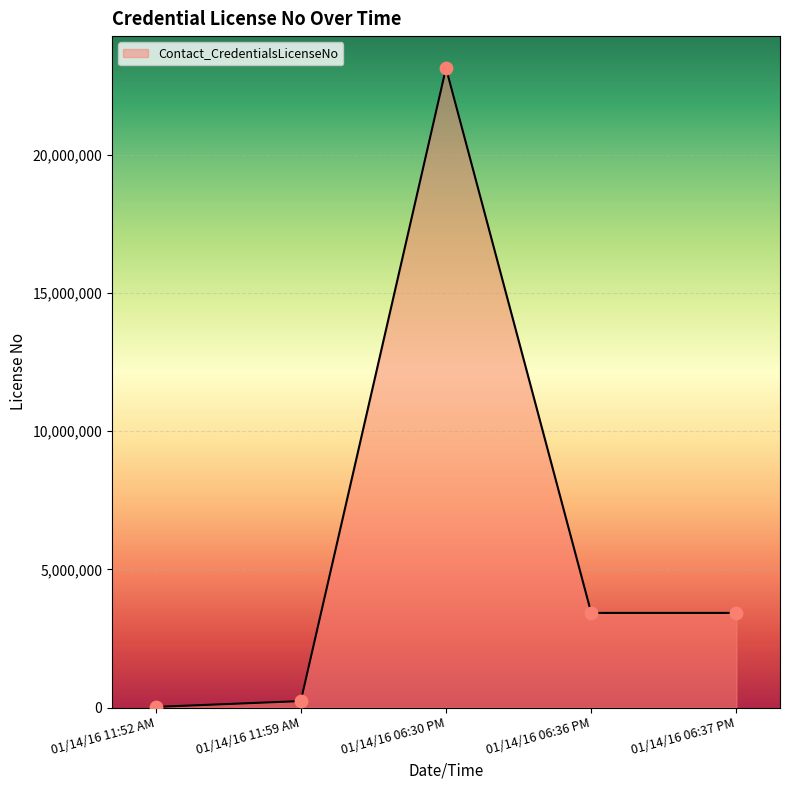

What is the change in value from 01/14/16 11:52 AM to 01/14/16 06:37 PM?

+3402111